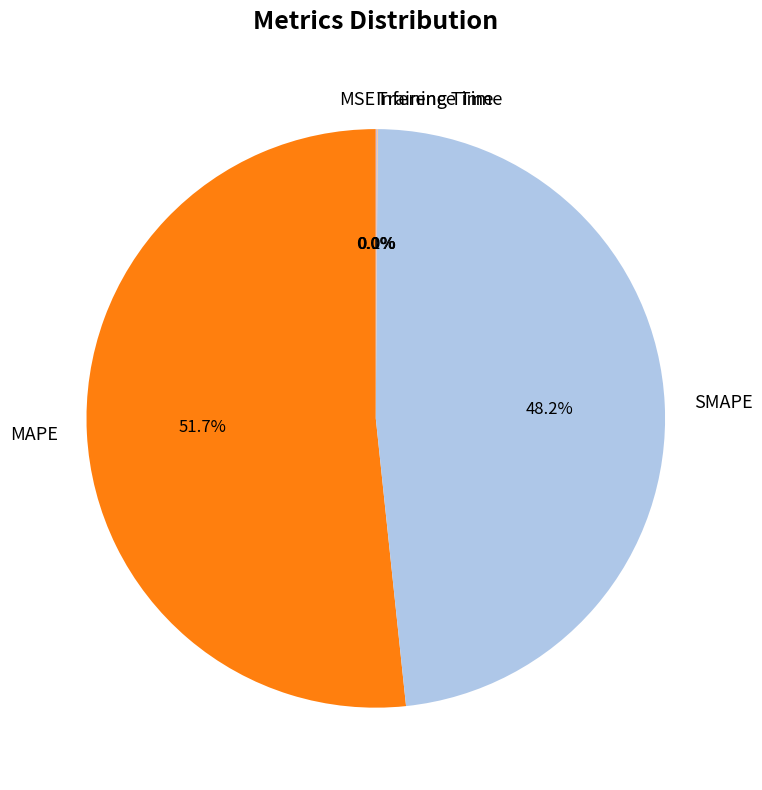

What is the majority slice?

MAPE